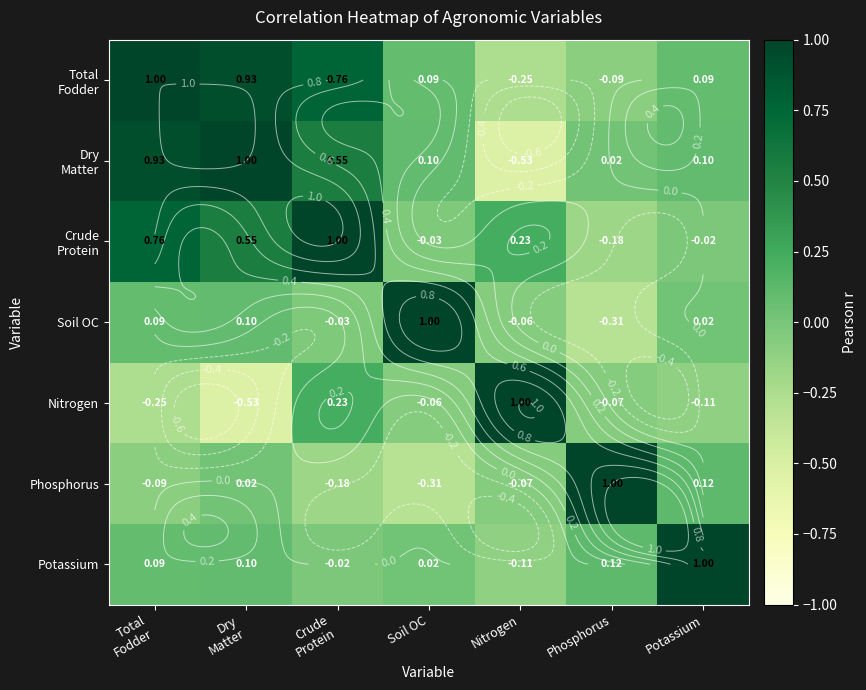

At which label is Phosphorus closest to 0?

Dry Matter